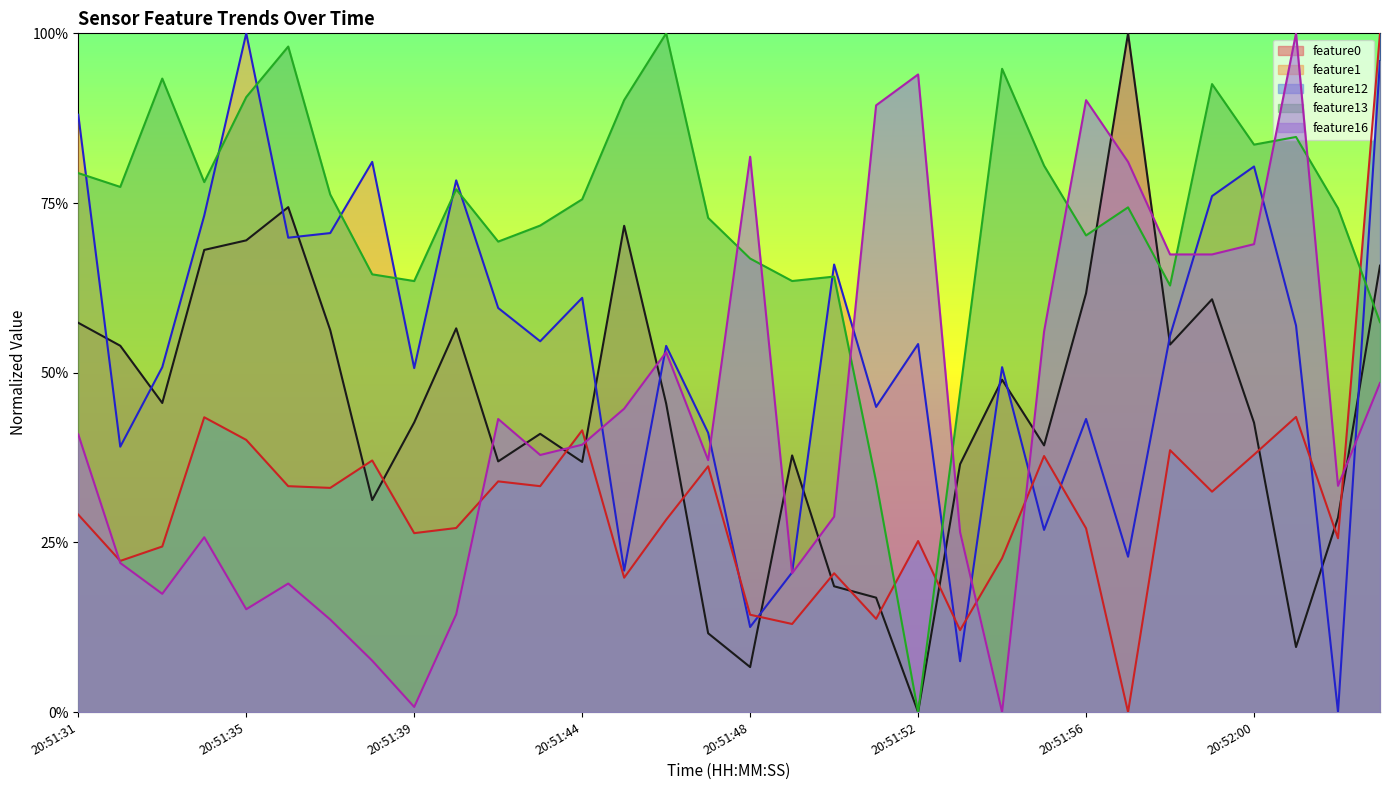

Reading left to right, transcribe all the data shown in this chart.

feature0: 20:51:31=0.6	20:51:32=0.5	20:51:33=0.5	20:51:34=0.7	20:51:35=0.7	20:51:36=0.7	20:51:37=0.6	20:51:38=0.3	20:51:39=0.4	20:51:40=0.6	20:51:42=0.4	20:51:43=0.4	20:51:44=0.4	20:51:45=0.7	20:51:46=0.5	20:51:47=0.1	20:51:48=0.1	20:51:49=0.4	20:51:50=0.2	20:51:51=0.2	20:51:52=0.0	20:51:53=0.4	20:51:54=0.5	20:51:55=0.4	20:51:56=0.6	20:51:57=1.0	20:51:58=0.5	20:51:59=0.6	20:52:00=0.4	20:52:01=0.1	20:52:02=0.3	20:52:03=0.7
feature1: 20:51:31=0.9	20:51:32=0.4	20:51:33=0.5	20:51:34=0.7	20:51:35=1.0	20:51:36=0.7	20:51:37=0.7	20:51:38=0.8	20:51:39=0.5	20:51:40=0.8	20:51:42=0.6	20:51:43=0.5	20:51:44=0.6	20:51:45=0.2	20:51:46=0.5	20:51:47=0.4	20:51:48=0.1	20:51:49=0.2	20:51:50=0.7	20:51:51=0.4	20:51:52=0.5	20:51:53=0.1	20:51:54=0.5	20:51:55=0.3	20:51:56=0.4	20:51:57=0.2	20:51:58=0.6	20:51:59=0.8	20:52:00=0.8	20:52:01=0.6	20:52:02=0.0	20:52:03=1.0
feature12: 20:51:31=0.3	20:51:32=0.2	20:51:33=0.2	20:51:34=0.4	20:51:35=0.4	20:51:36=0.3	20:51:37=0.3	20:51:38=0.4	20:51:39=0.3	20:51:40=0.3	20:51:42=0.3	20:51:43=0.3	20:51:44=0.4	20:51:45=0.2	20:51:46=0.3	20:51:47=0.4	20:51:48=0.1	20:51:49=0.1	20:51:50=0.2	20:51:51=0.1	20:51:52=0.3	20:51:53=0.1	20:51:54=0.2	20:51:55=0.4	20:51:56=0.3	20:51:57=0.0	20:51:58=0.4	20:51:59=0.3	20:52:00=0.4	20:52:01=0.4	20:52:02=0.3	20:52:03=1.0
feature13: 20:51:31=0.8	20:51:32=0.8	20:51:33=0.9	20:51:34=0.8	20:51:35=0.9	20:51:36=1.0	20:51:37=0.8	20:51:38=0.6	20:51:39=0.6	20:51:40=0.8	20:51:42=0.7	20:51:43=0.7	20:51:44=0.8	20:51:45=0.9	20:51:46=1.0	20:51:47=0.7	20:51:48=0.7	20:51:49=0.6	20:51:50=0.6	20:51:51=0.3	20:51:52=0.0	20:51:53=0.5	20:51:54=0.9	20:51:55=0.8	20:51:56=0.7	20:51:57=0.7	20:51:58=0.6	20:51:59=0.9	20:52:00=0.8	20:52:01=0.8	20:52:02=0.7	20:52:03=0.6
feature16: 20:51:31=0.4	20:51:32=0.2	20:51:33=0.2	20:51:34=0.3	20:51:35=0.2	20:51:36=0.2	20:51:37=0.1	20:51:38=0.1	20:51:39=0.0	20:51:40=0.1	20:51:42=0.4	20:51:43=0.4	20:51:44=0.4	20:51:45=0.4	20:51:46=0.5	20:51:47=0.4	20:51:48=0.8	20:51:49=0.2	20:51:50=0.3	20:51:51=0.9	20:51:52=0.9	20:51:53=0.3	20:51:54=0.0	20:51:55=0.6	20:51:56=0.9	20:51:57=0.8	20:51:58=0.7	20:51:59=0.7	20:52:00=0.7	20:52:01=1.0	20:52:02=0.3	20:52:03=0.5